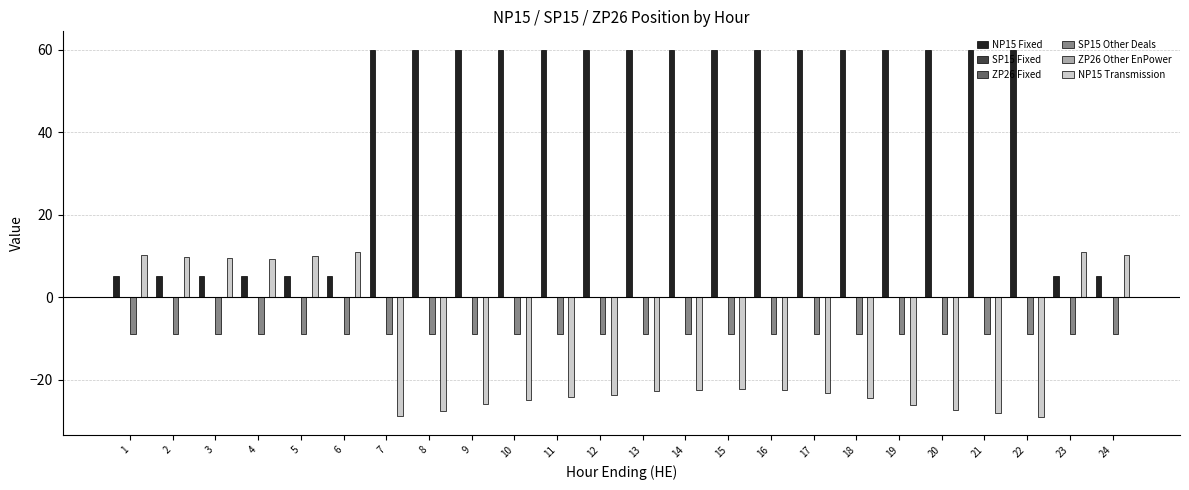

Rank the categories by SP15 Other Deals value from lowest to highest.

1, 2, 3, 4, 5, 6, 7, 8, 9, 10, 11, 12, 13, 14, 15, 16, 17, 18, 19, 20, 21, 22, 23, 24